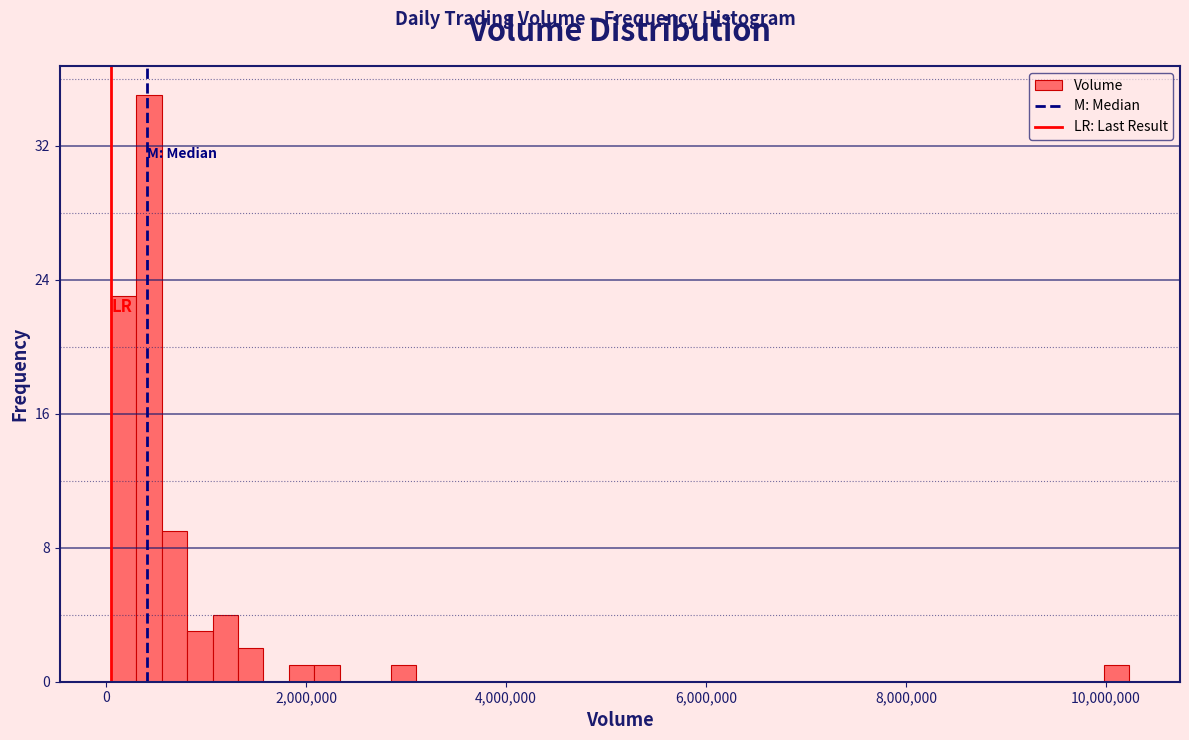

Around what value on the x-axis is the tallest bar? Give the approximate position of its centre, as read against the axis.

400000